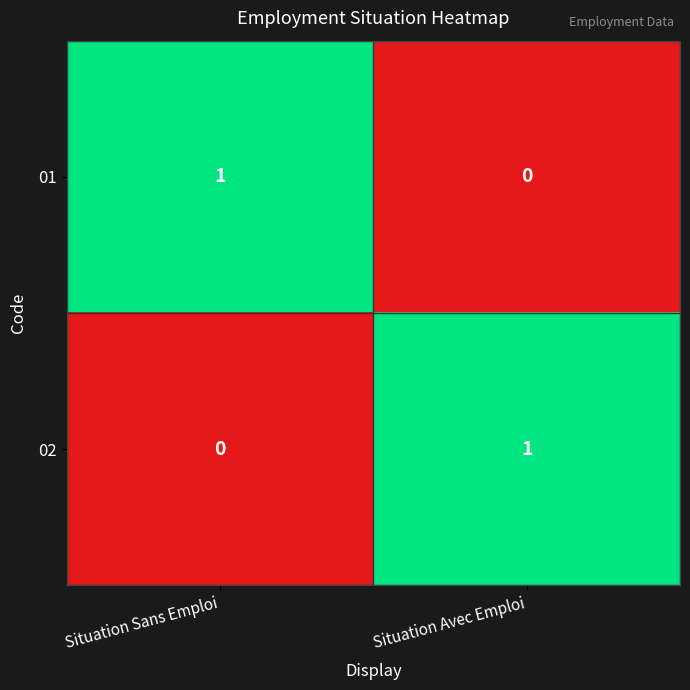

Reading left to right, extract all data points from this chart.

01: Situation Sans Emploi=1	Situation Avec Emploi=0
02: Situation Sans Emploi=0	Situation Avec Emploi=1